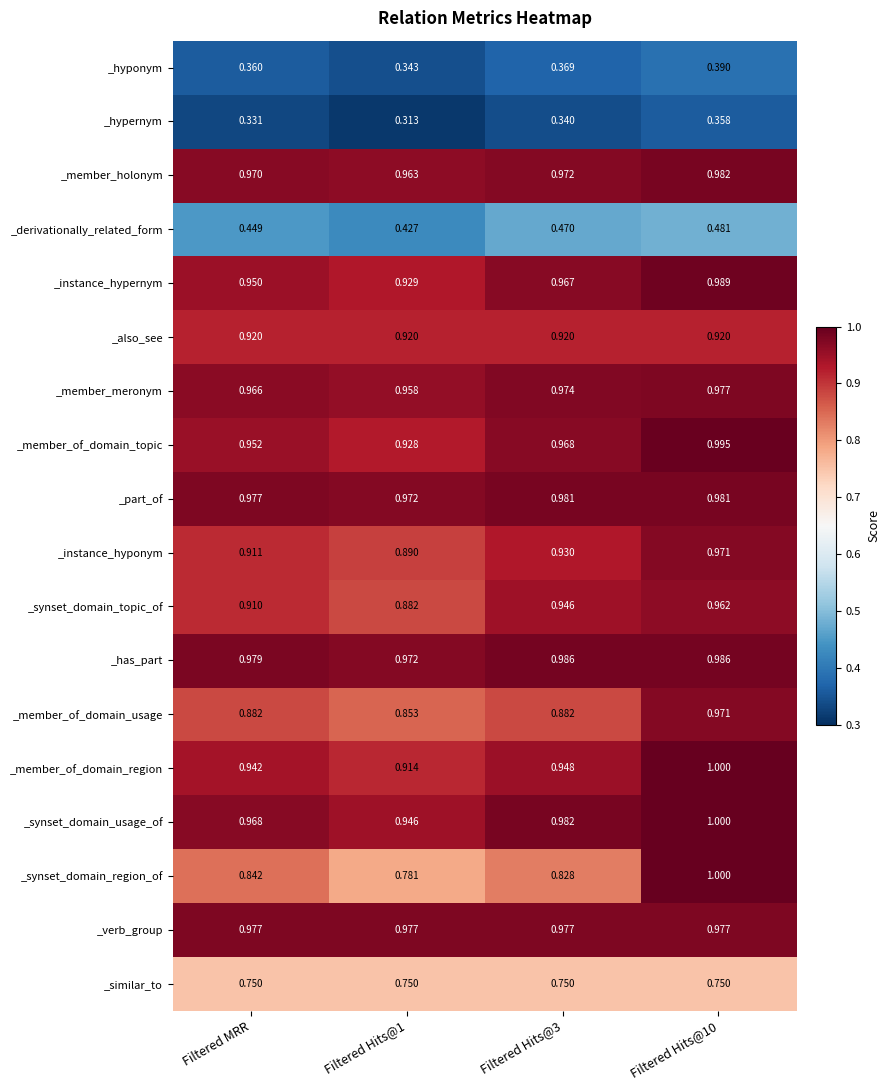

Count the number of data series in this chart.

18